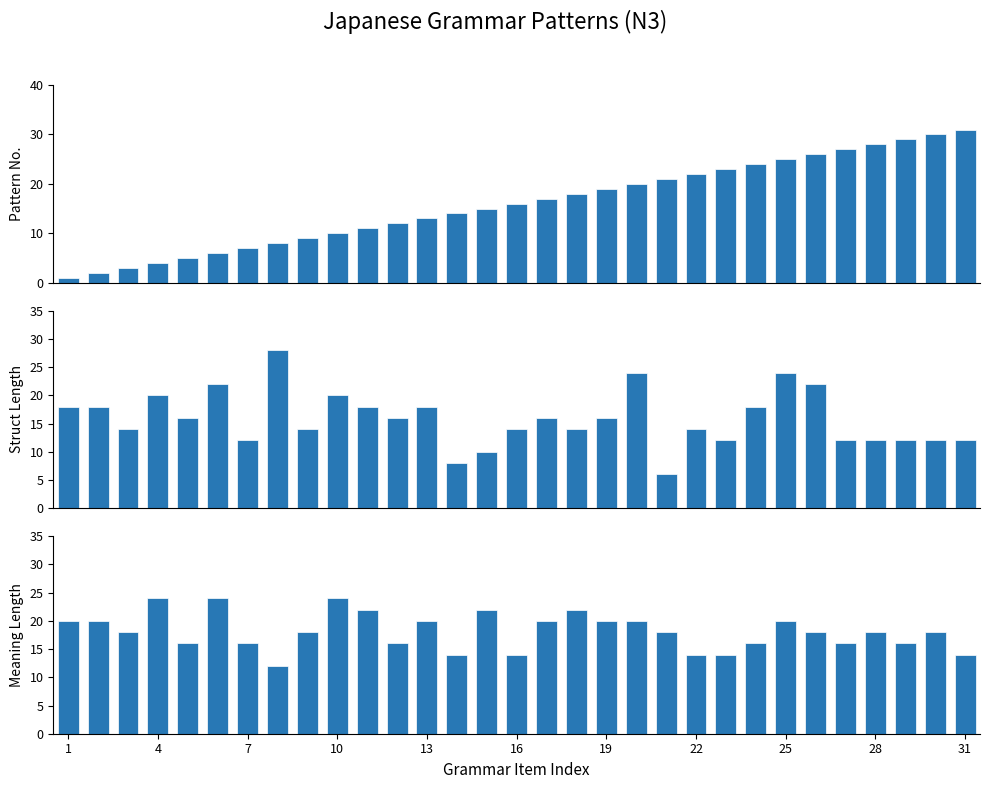

Rank the series at 4 from lowest to highest value.

Pattern No., Struct Length, Meaning Length